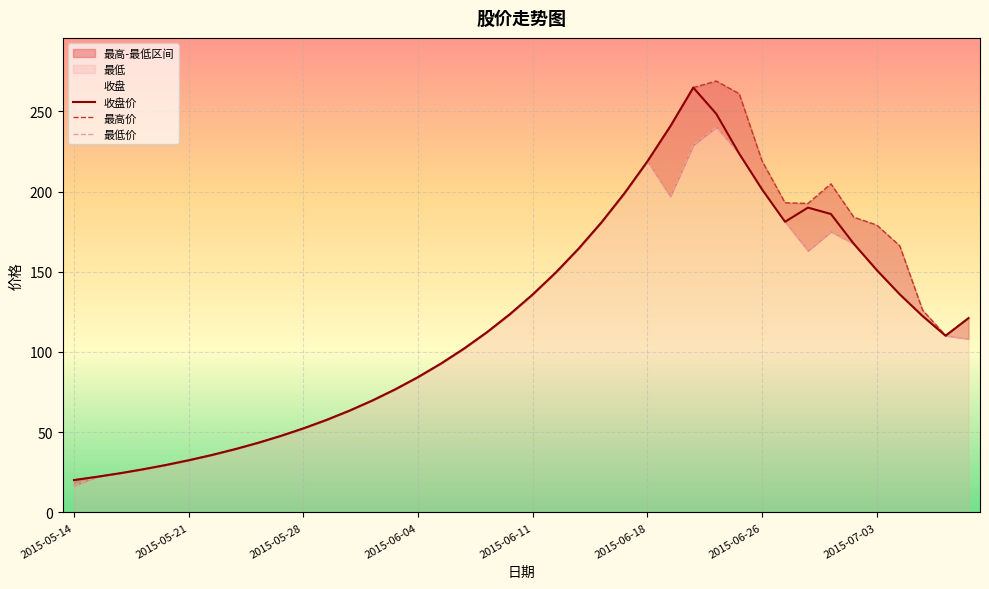

What is the lowest value of the 收盘价 series?

20.2